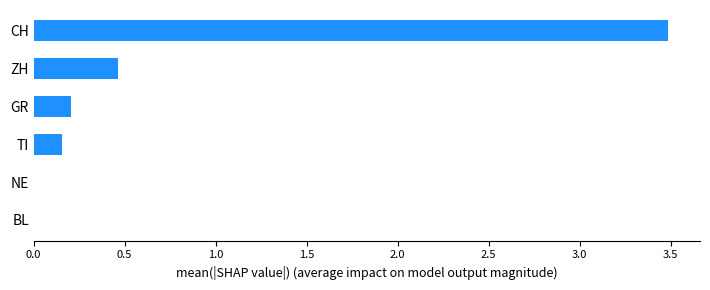

At which label is the value closest to 1?

ZH